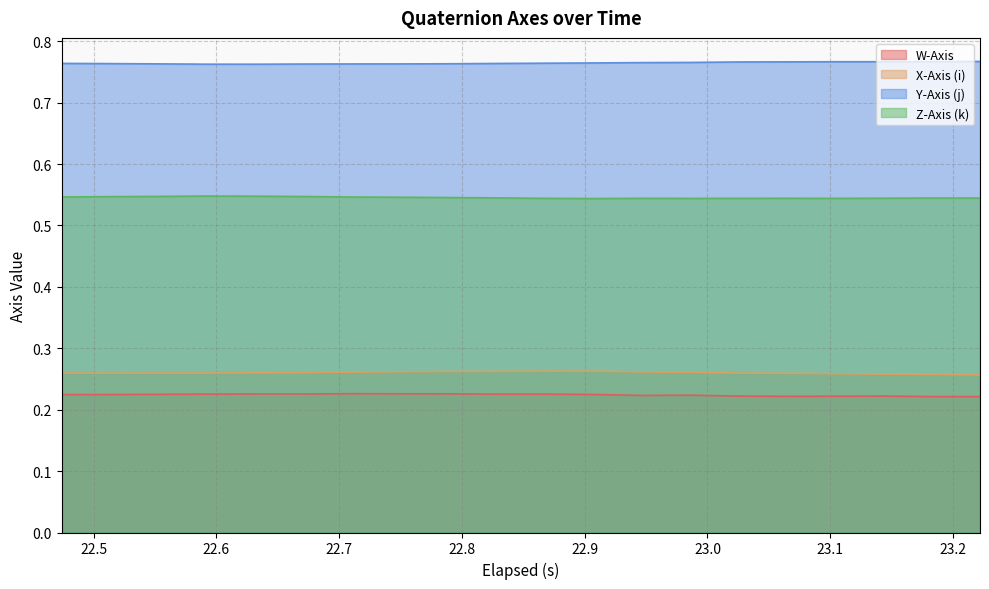

List the series in order of their peak value, highest first.

Y-Axis (j), Z-Axis (k), X-Axis (i), W-Axis